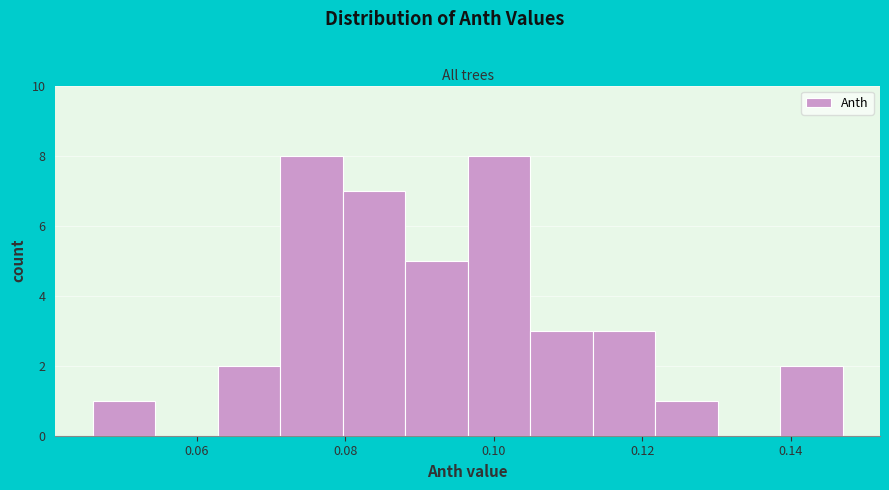

Reading left to right, list every bar in this chart as the range it spans on the x-axis followed by its height. Neither the bar edges nor the heights are printed on the chart, so give them approximately, as read against the axes.

0.046 to 0.054: 1
0.054 to 0.062: 0
0.062 to 0.072: 2
0.072 to 0.080: 8
0.080 to 0.088: 7
0.088 to 0.096: 5
0.096 to 0.104: 8
0.104 to 0.114: 3
0.114 to 0.122: 3
0.122 to 0.130: 1
0.130 to 0.138: 0
0.138 to 0.146: 2